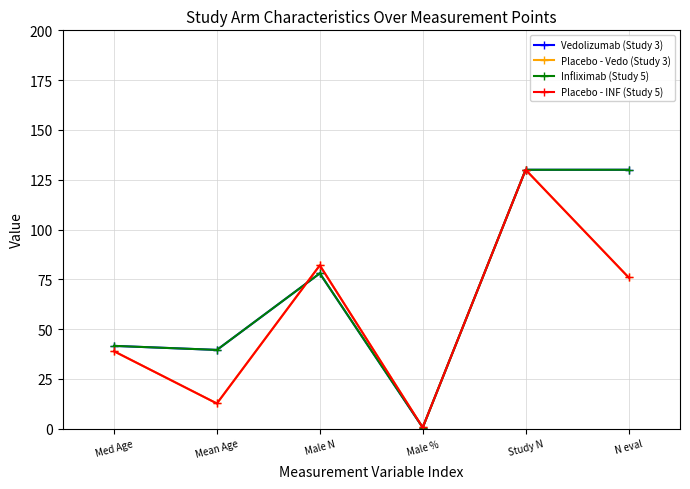

Read the Infliximab (Study 5) value at Male N.

78.0